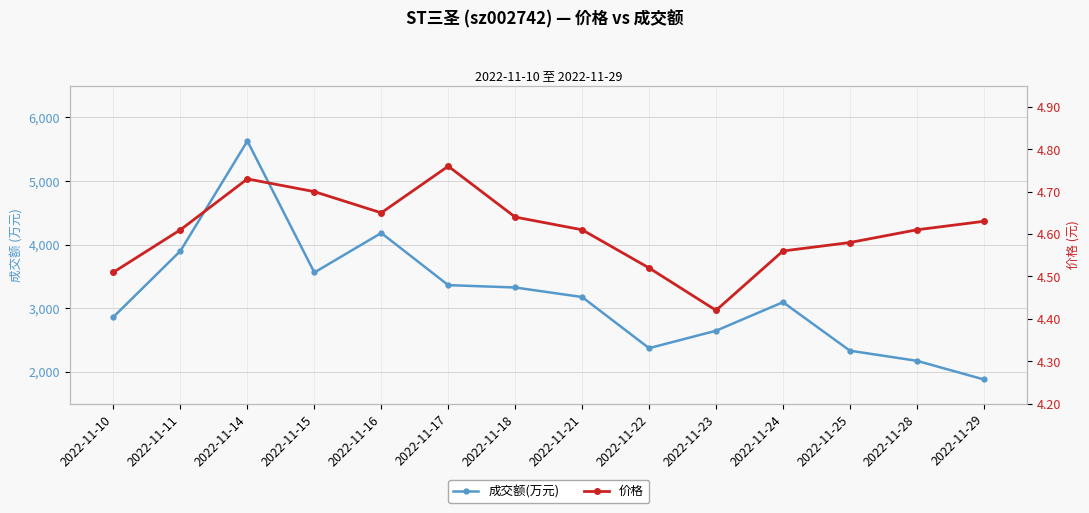

At which category does 价格 reach its first local peak?

2022-11-14